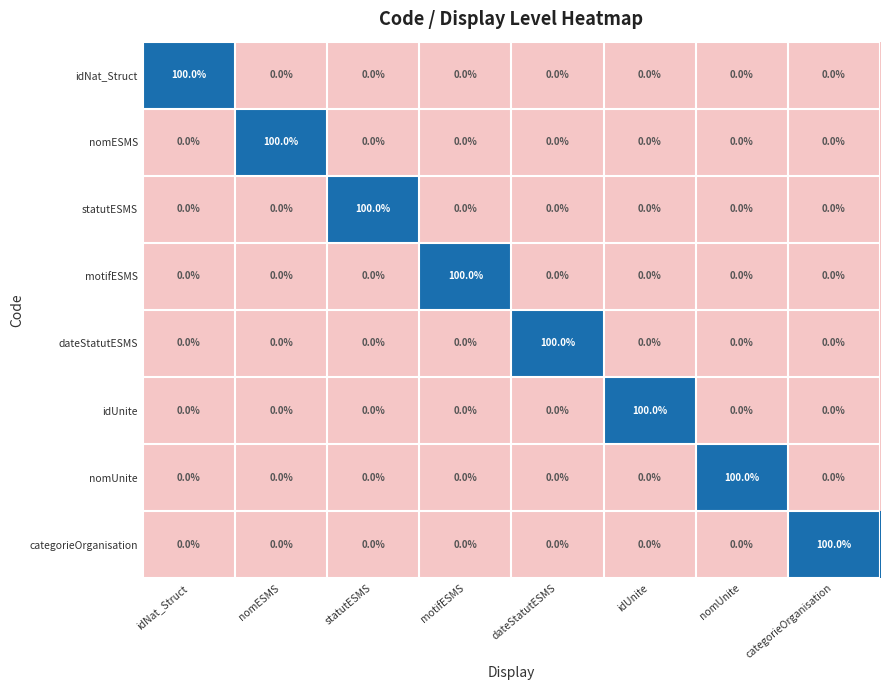

At how many categories does at least one series exceed 41?

8